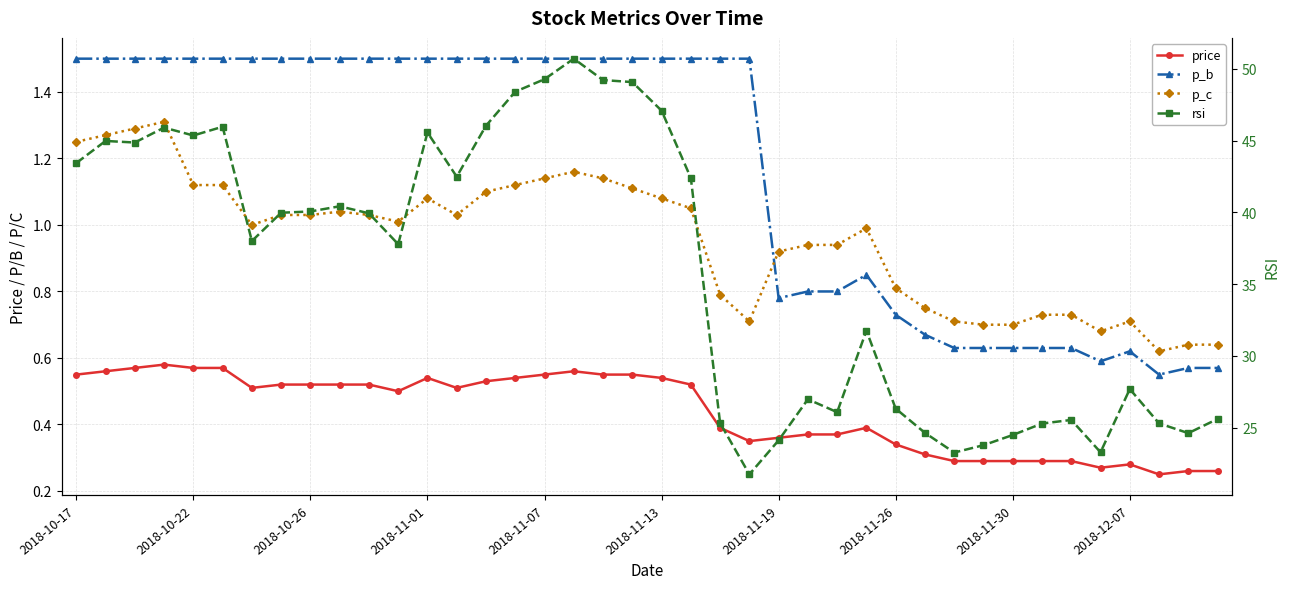

How many interior local valleys does the rsi series have?

10